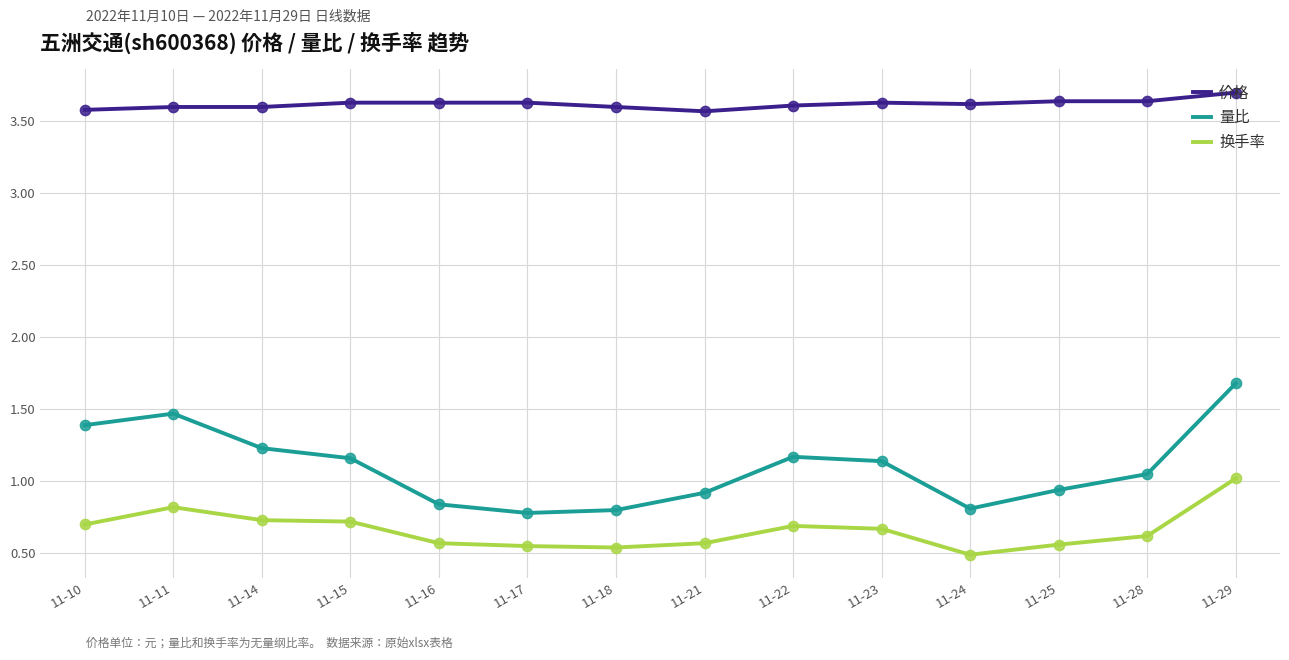

What are all the series names shown in the legend?

价格, 量比, 换手率